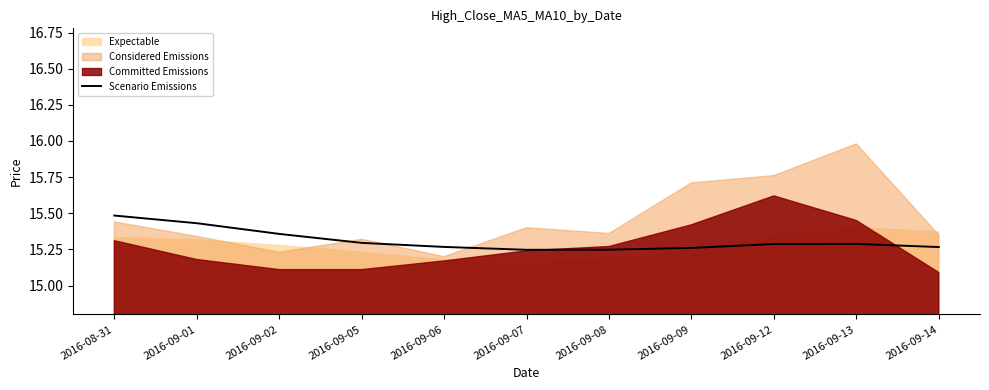

At which label does Scenario Emissions reach its peak?

2016-08-31